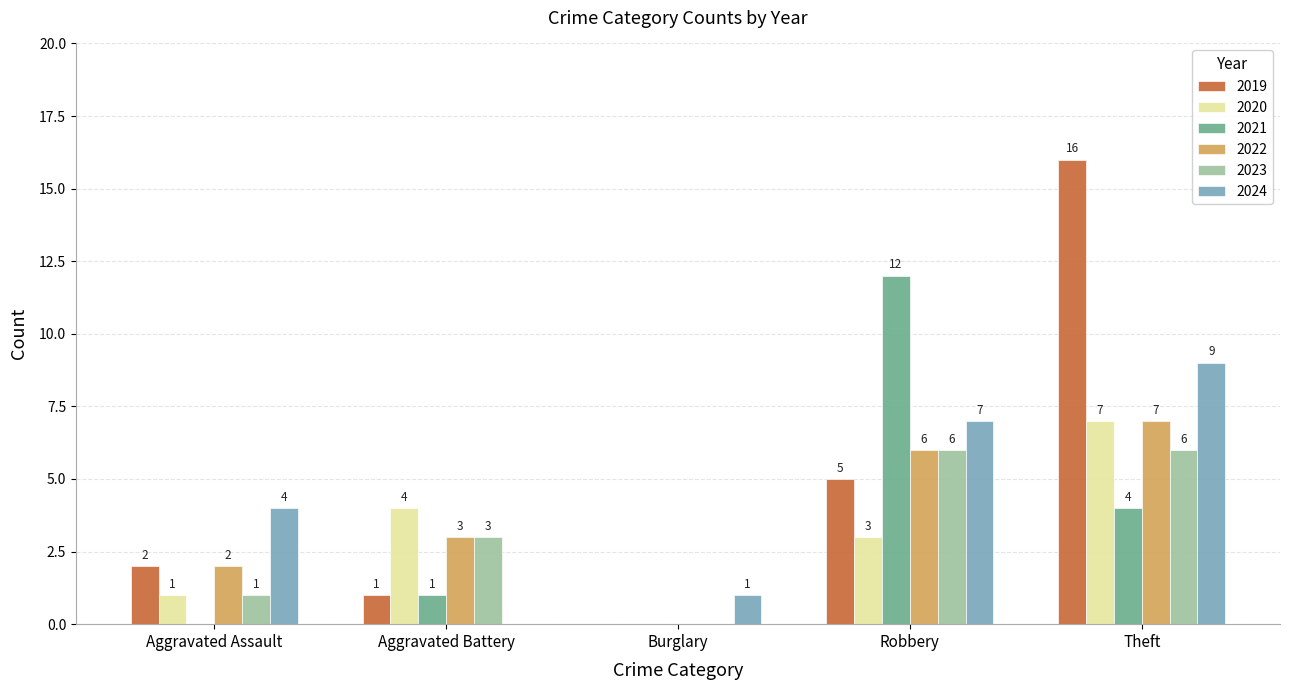

Which series changed the most between Aggravated Assault and Theft?

2019